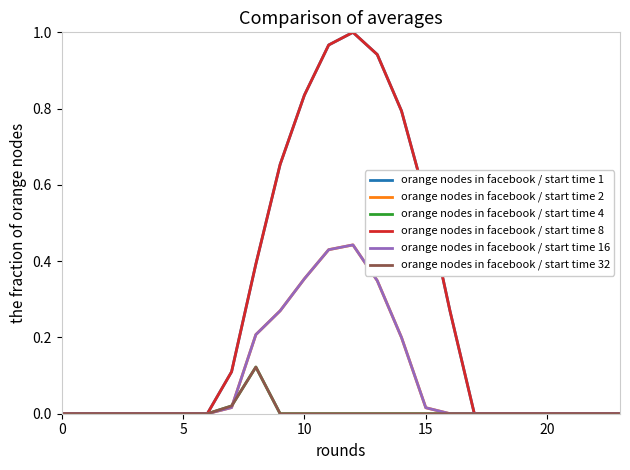

At which category is the sum across all series the highest?

12